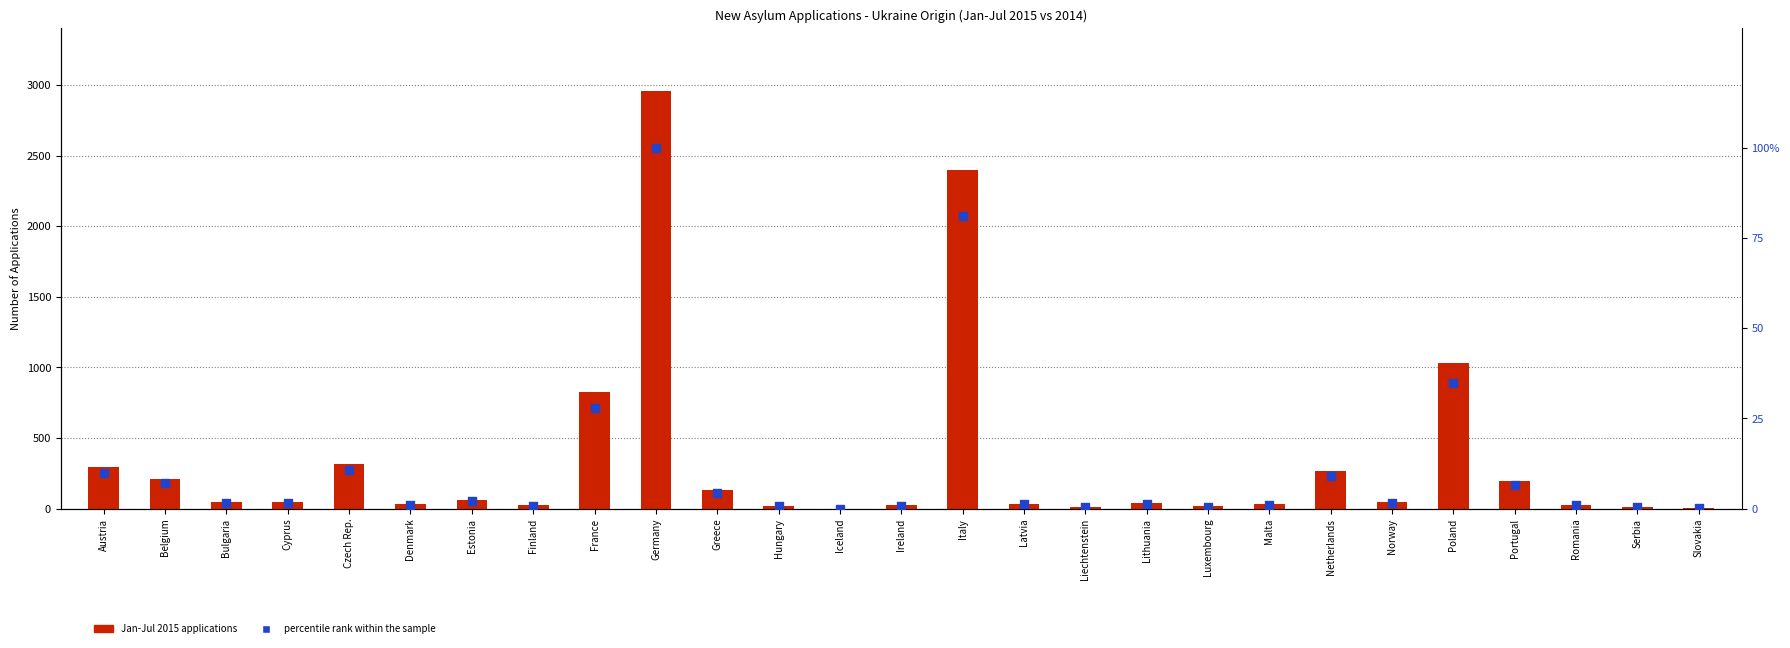

Which series has the largest total across all categories?

Jan-Jul 2015